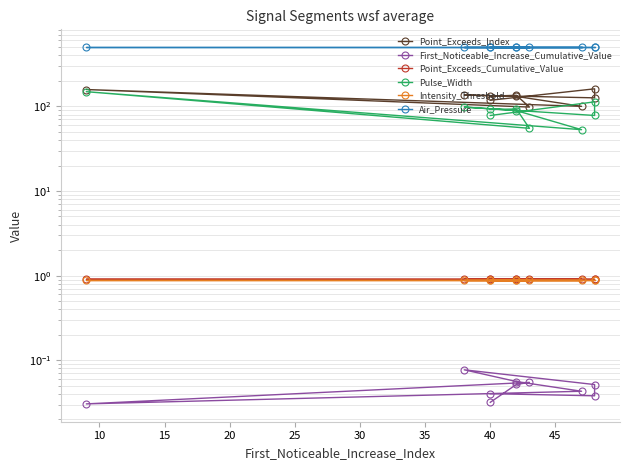

At how many categories does at least one series exceed 423?

10